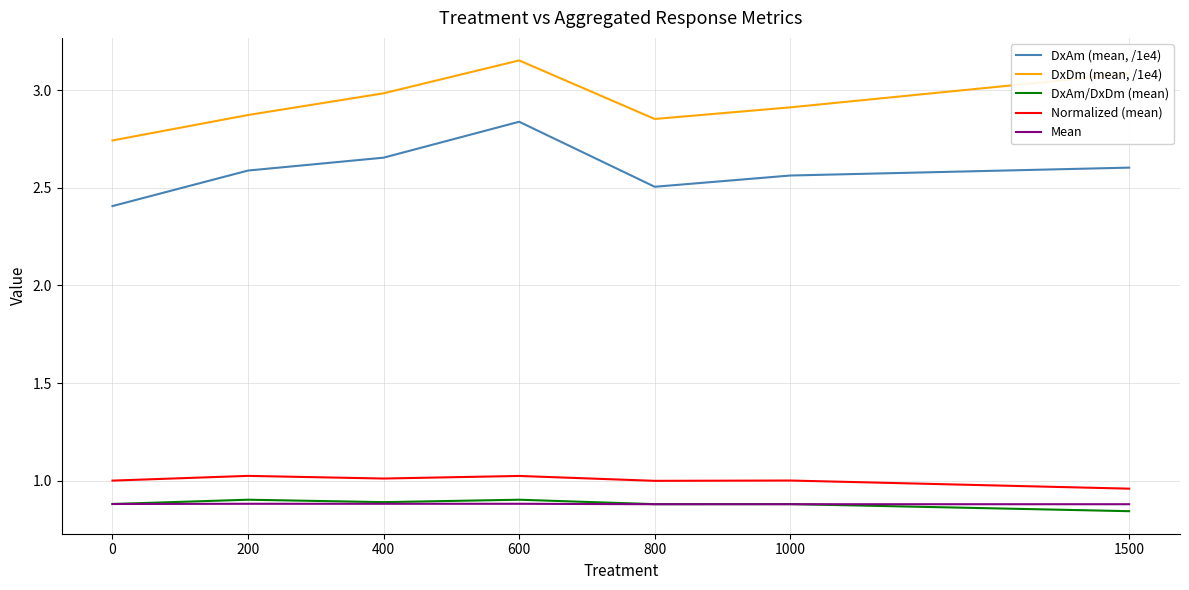

What is the approximate value of DxAm/DxDm (mean) at 200?

0.9